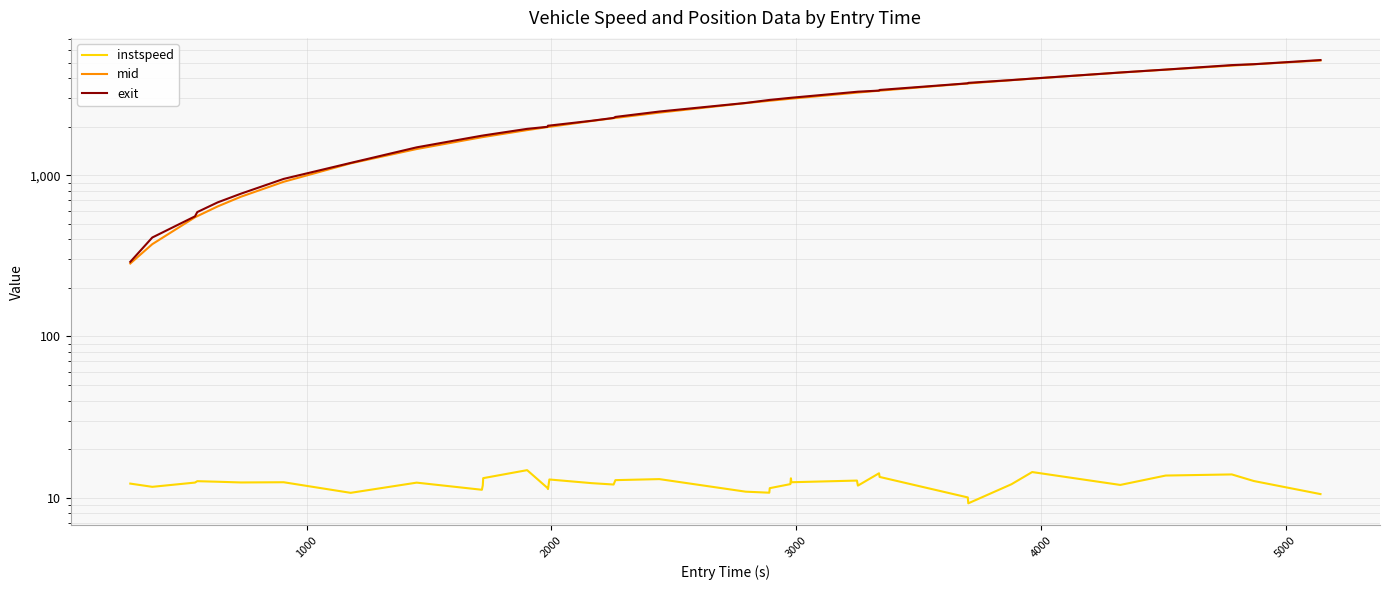

What is the minimum value for exit?

290.0